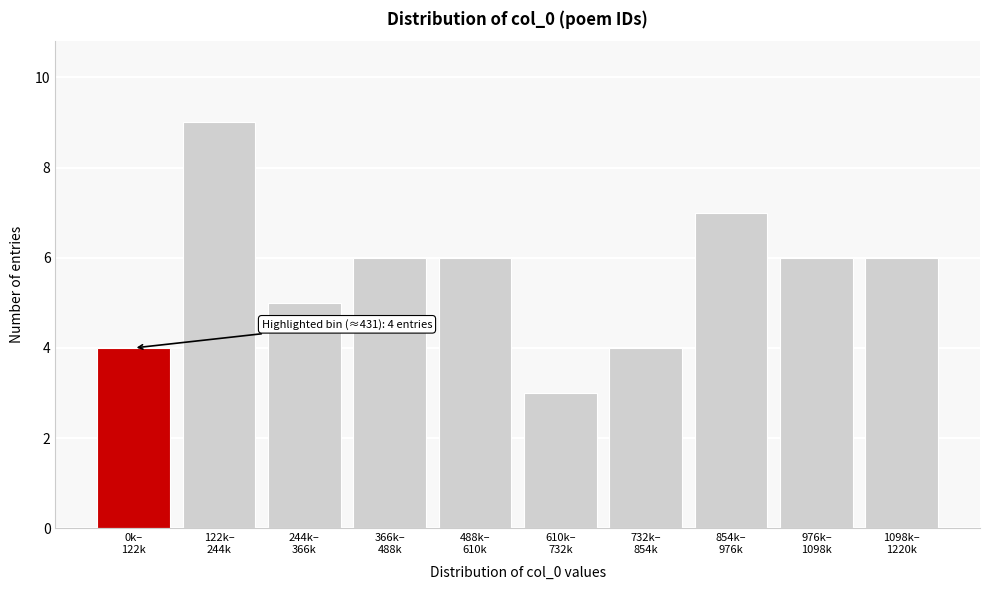

Reading left to right, list all the values displayed in this chart.

4	9	5	6	6	3	4	7	6	6